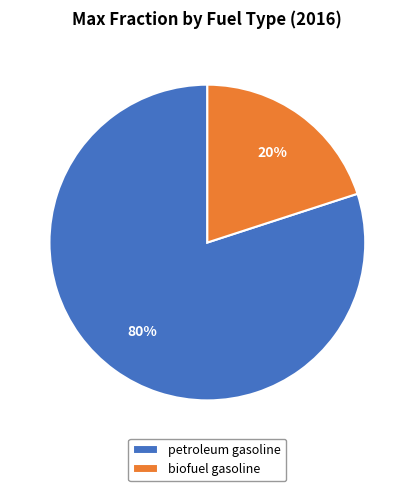

To the nearest percent, what portion does biofuel gasoline represent?

20%